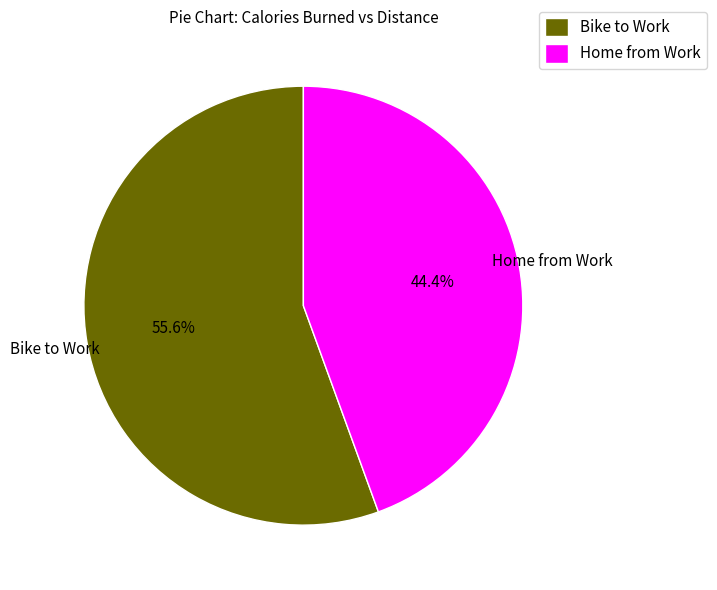

Between Home from Work and Bike to Work, which is larger?

Bike to Work